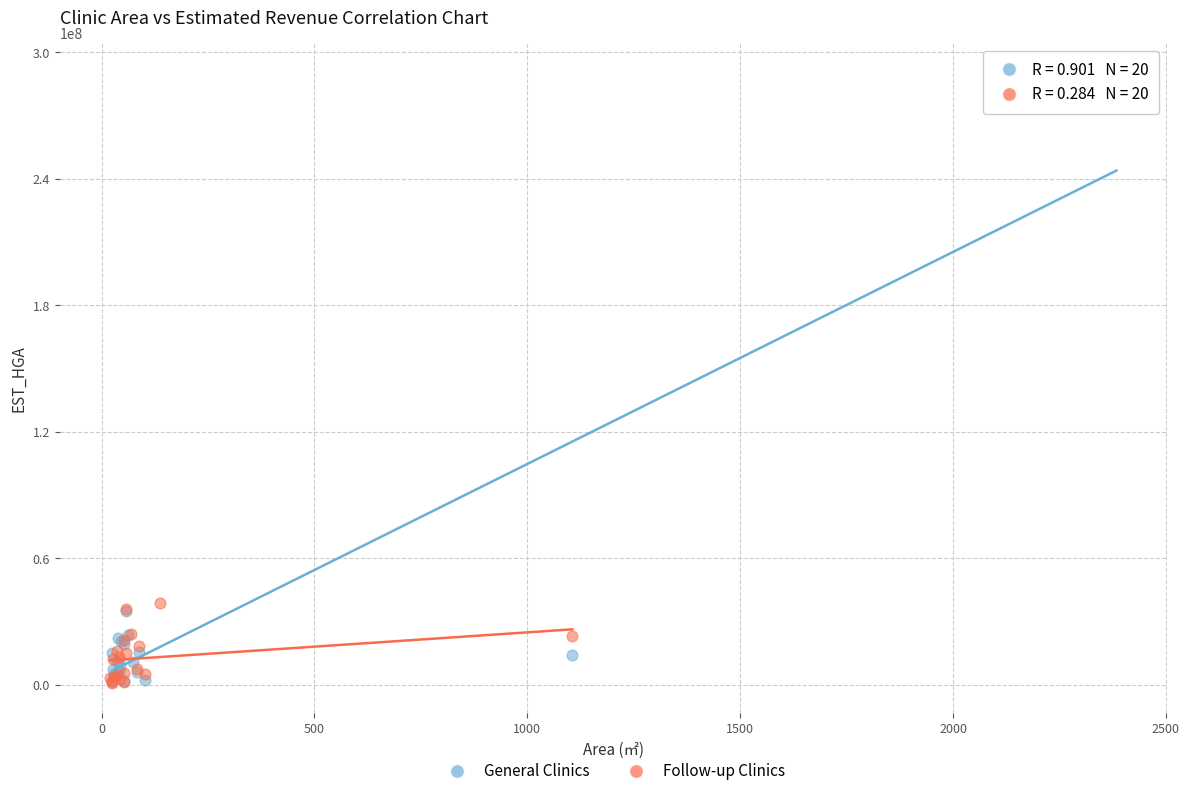

Which series has the widest spread of Y values?

General Clinics